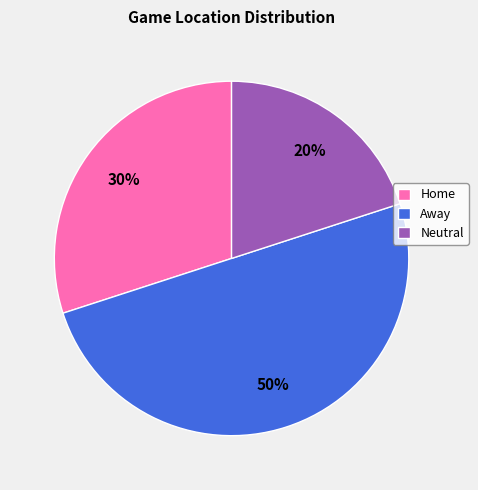

True or false: Home accounts for 43% of the total.

False